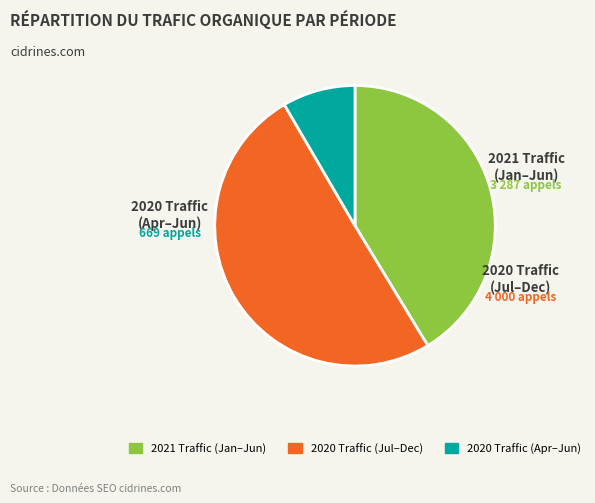

Count the number of slices in the pie.

3